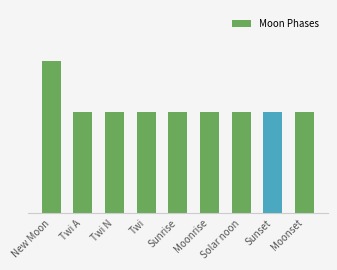

Count the values in the range 2 to 3.

9